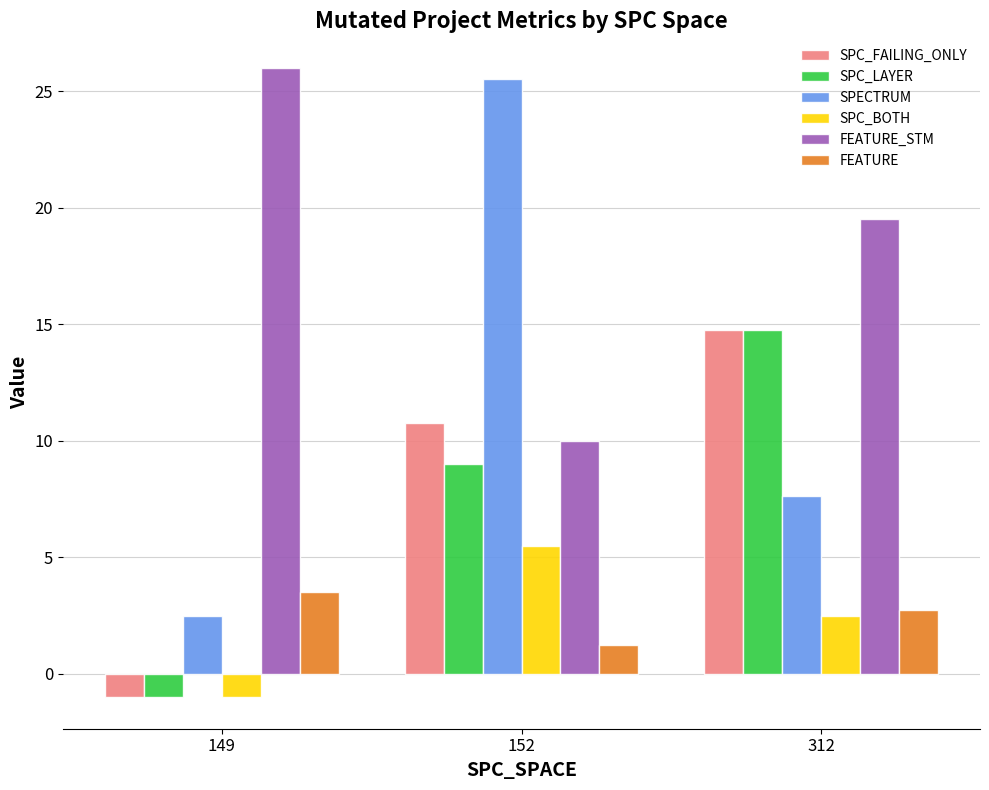

How many groups of bars are there?

3